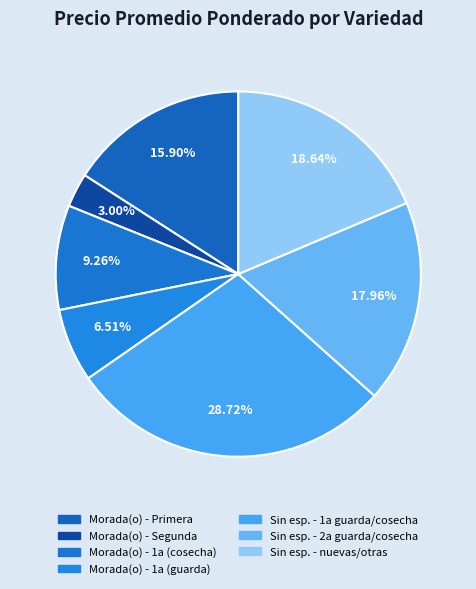

What is the largest slice in the pie chart?

Sin esp. - 1a guarda/cosecha